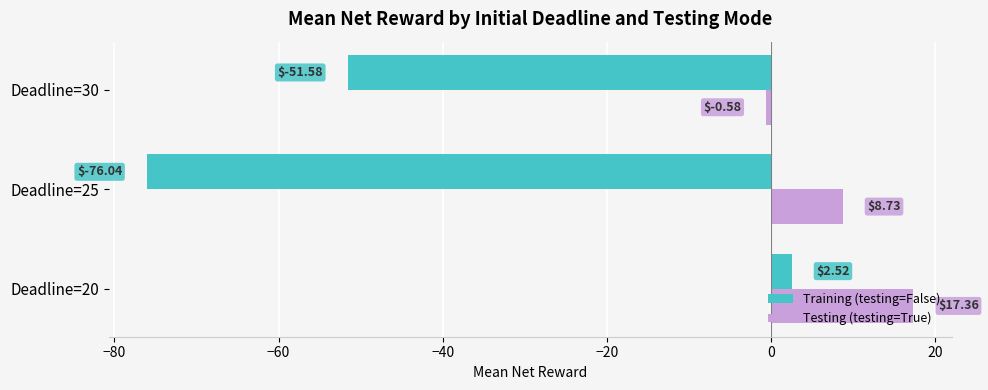

Which series has the widest spread of values?

Training (testing=False)